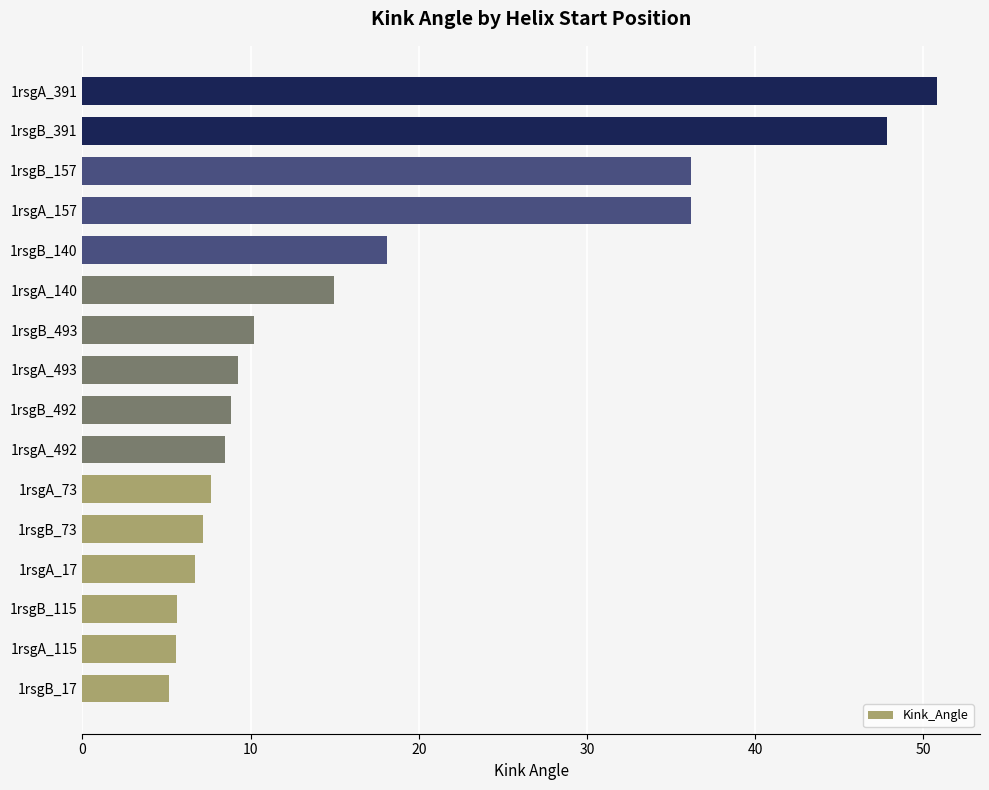

Does the chart contain any negative values?

No